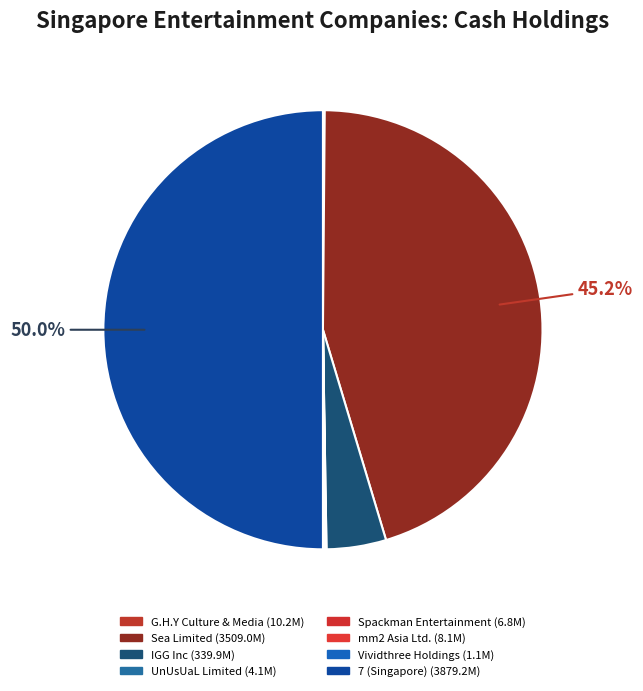

What is the largest slice in the pie chart?

7 (Singapore)